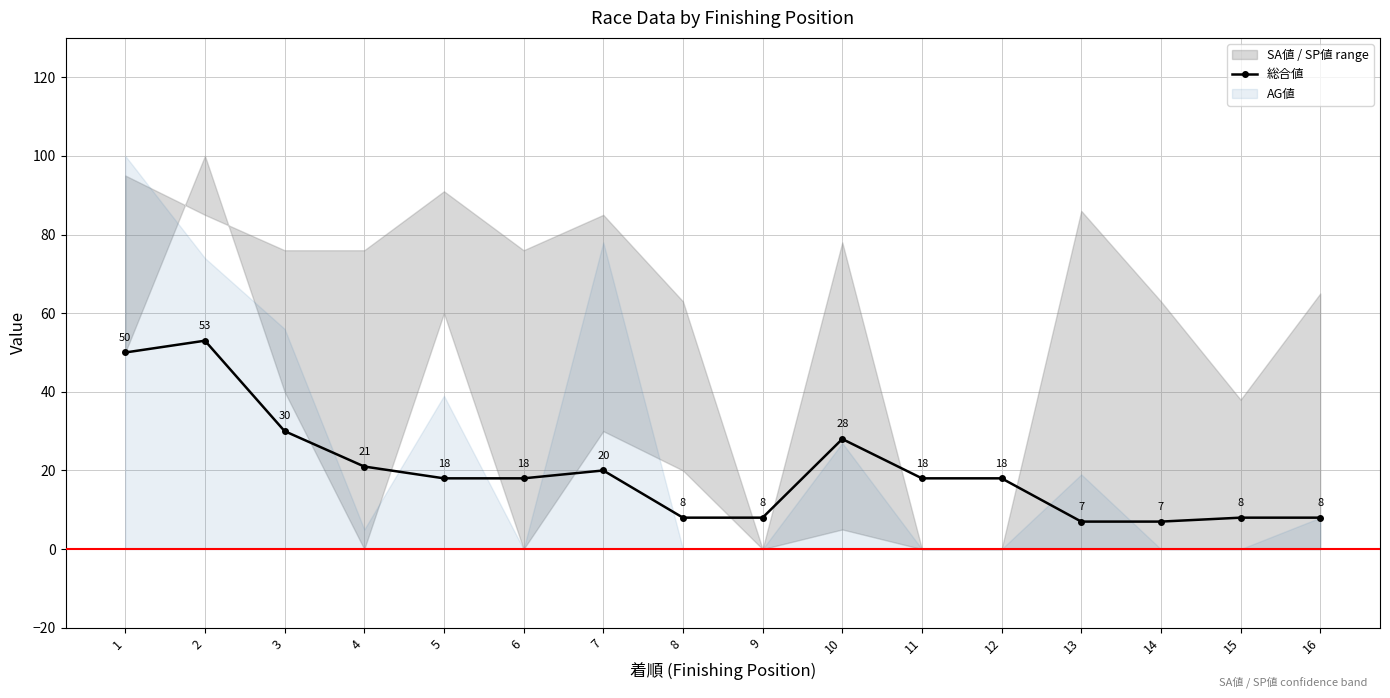

Which category has the lowest value across all series?

13